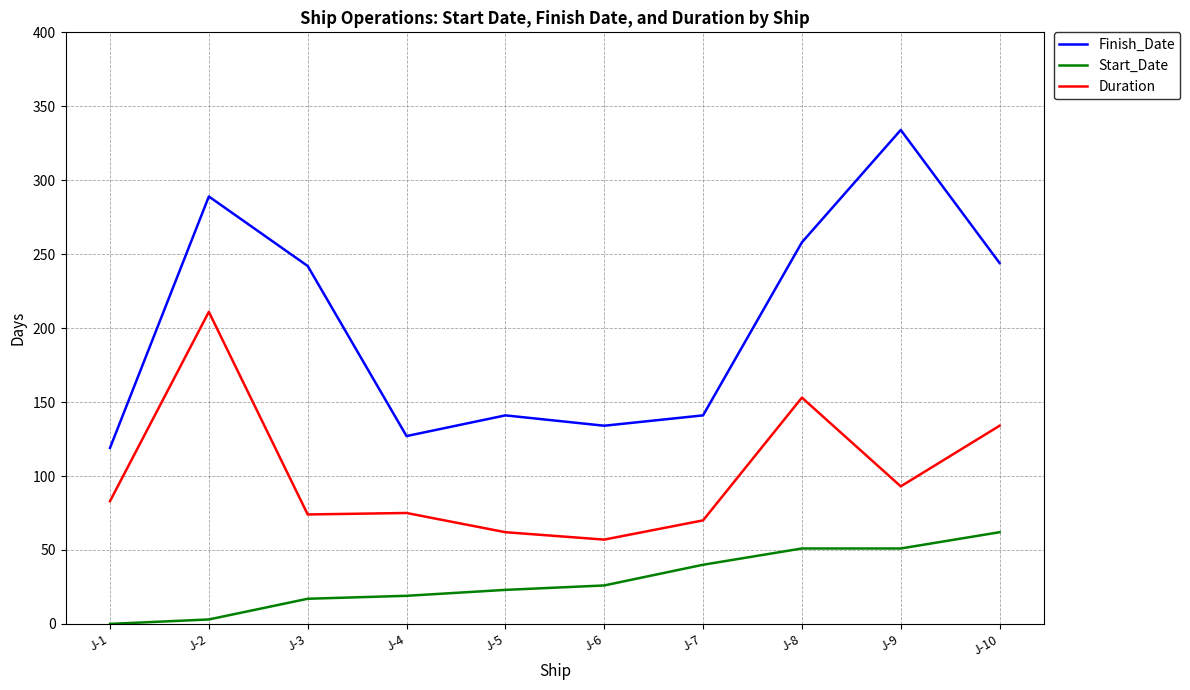

What is the total value across all series at J-1?

202